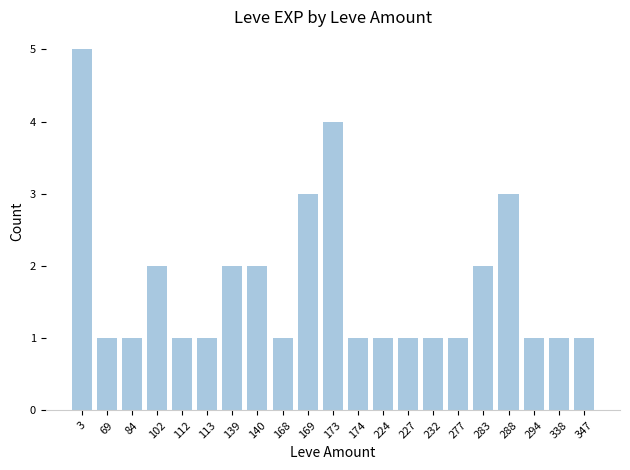

What is the value of the 7th bar from the left?

2